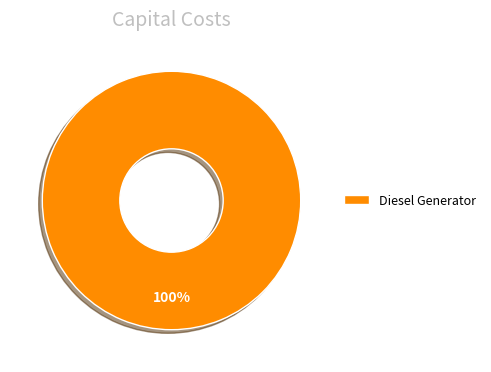

Count the number of slices in the pie.

1